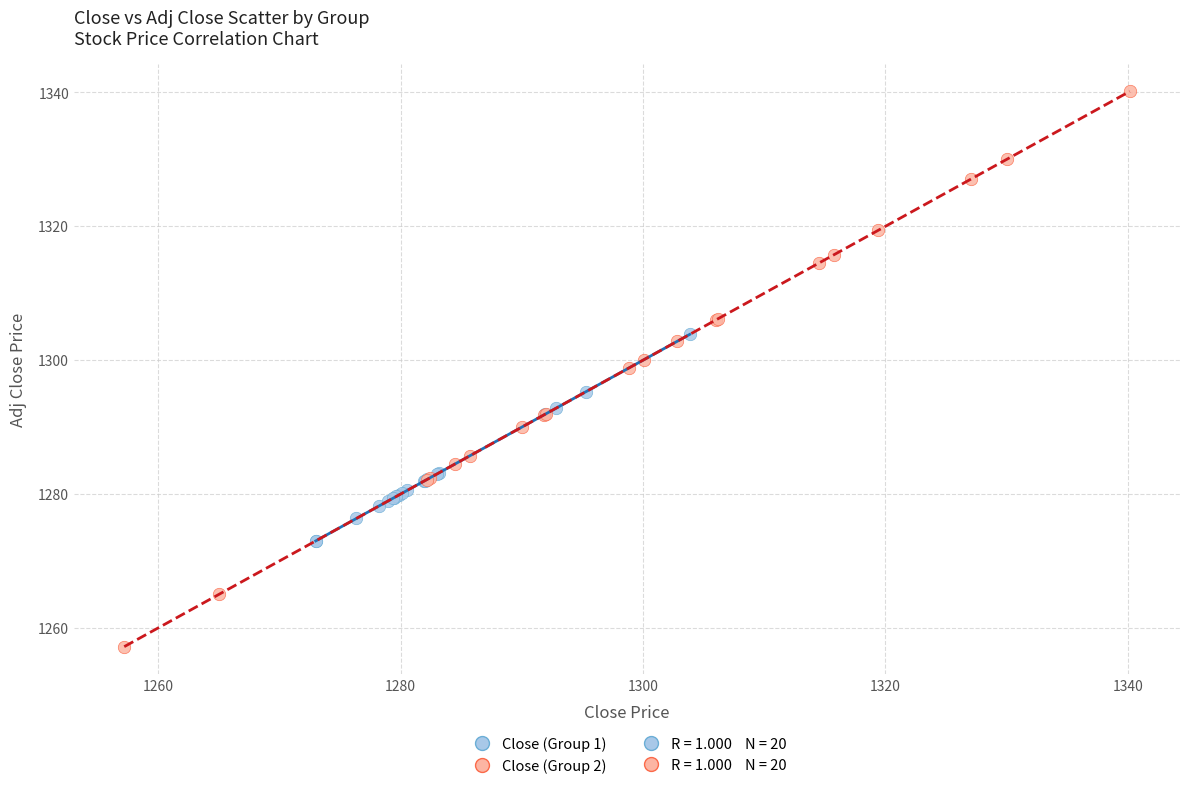

Which series reaches the minimum Y coordinate?

Close (Group 2)